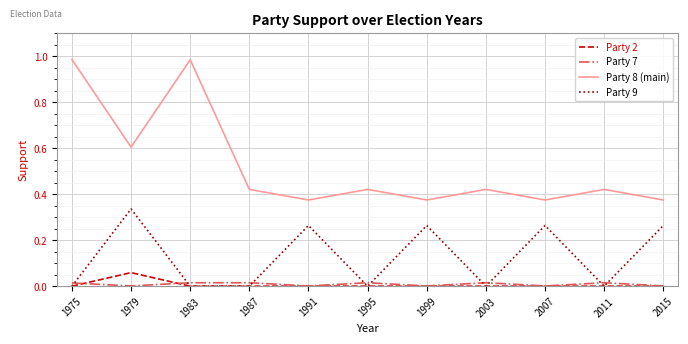

Which series has the largest range (max minus min)?

Party 8 (main)